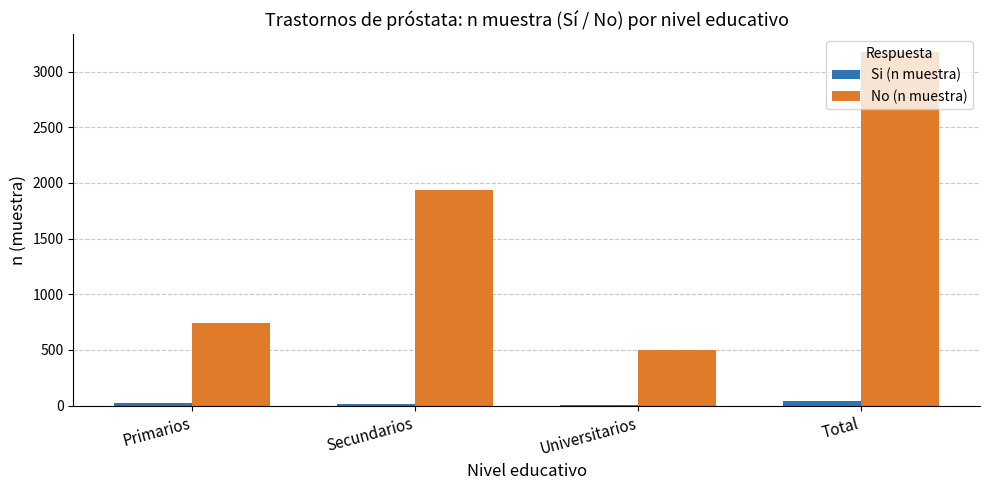

What is the sum of the No (n muestra) values at Secundarios and Primarios?

2677